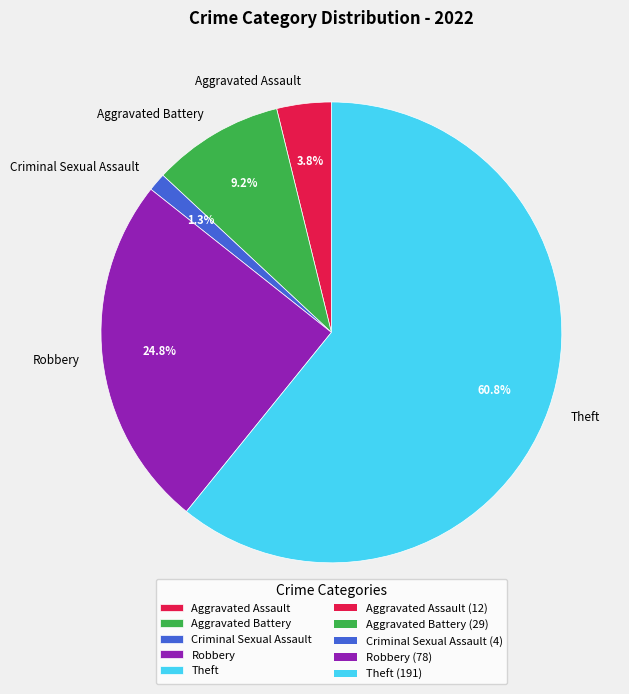

What percentage is the Theft slice, to the nearest percent?

61%